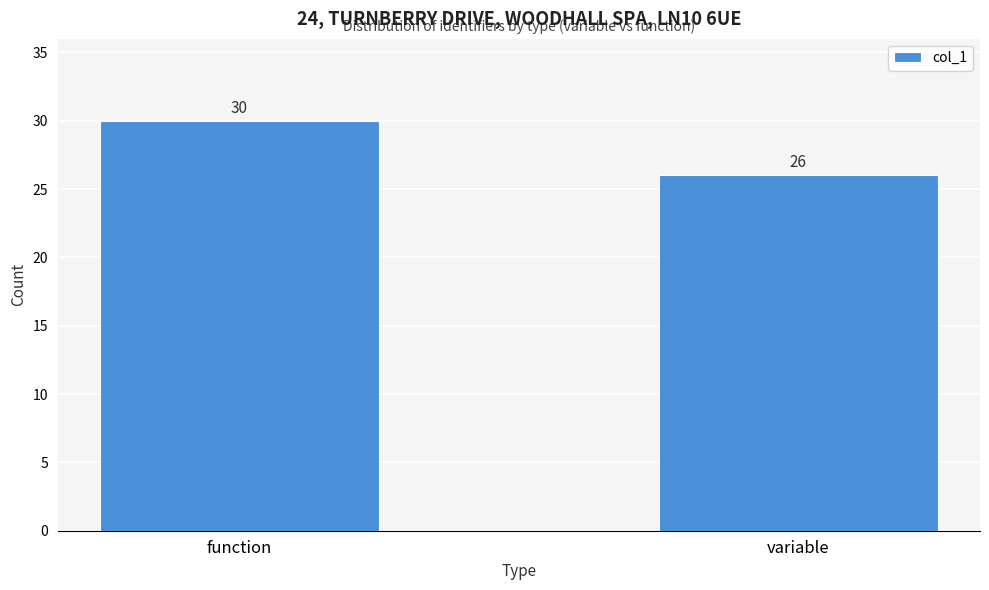

Reading right to left, transcribe all the data shown in this chart.

26	30